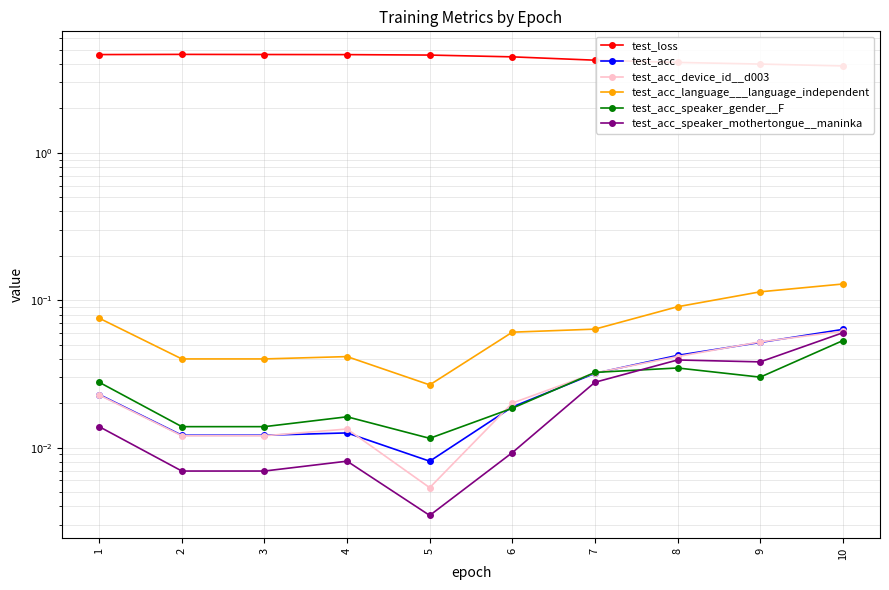

True or false: test_loss and test_acc cross at least once.

False